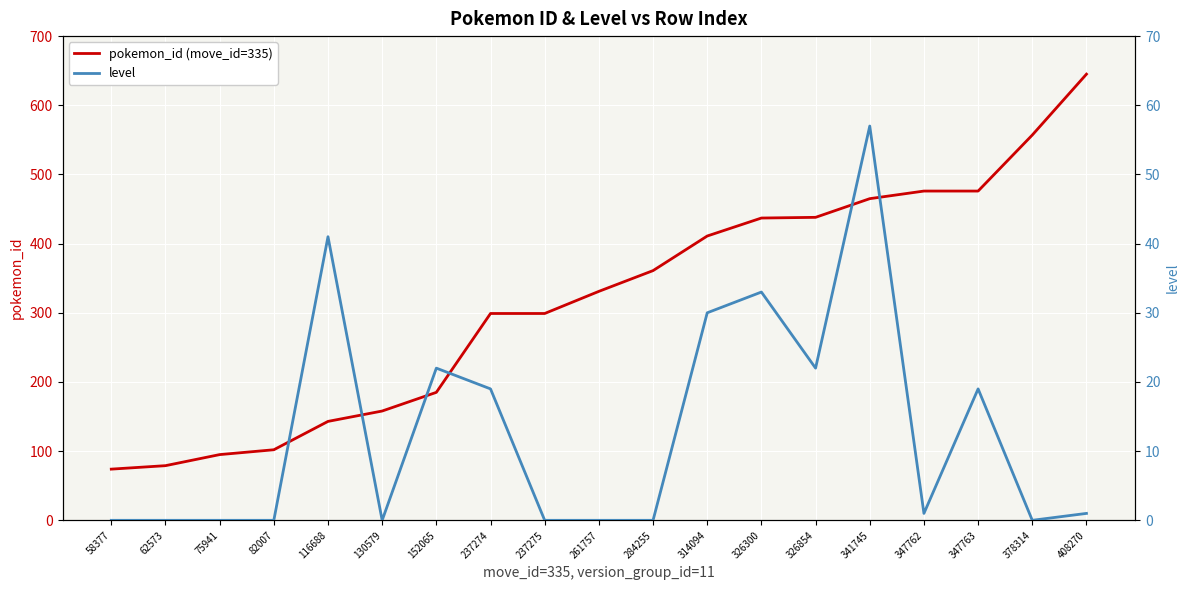

What is the sum of the level values at 82007 and 314094?

30